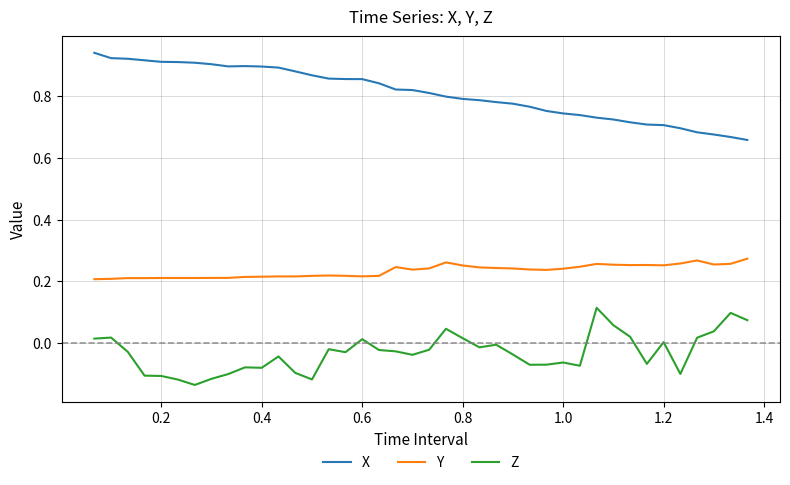

True or false: Y and Z intersect in this chart.

False